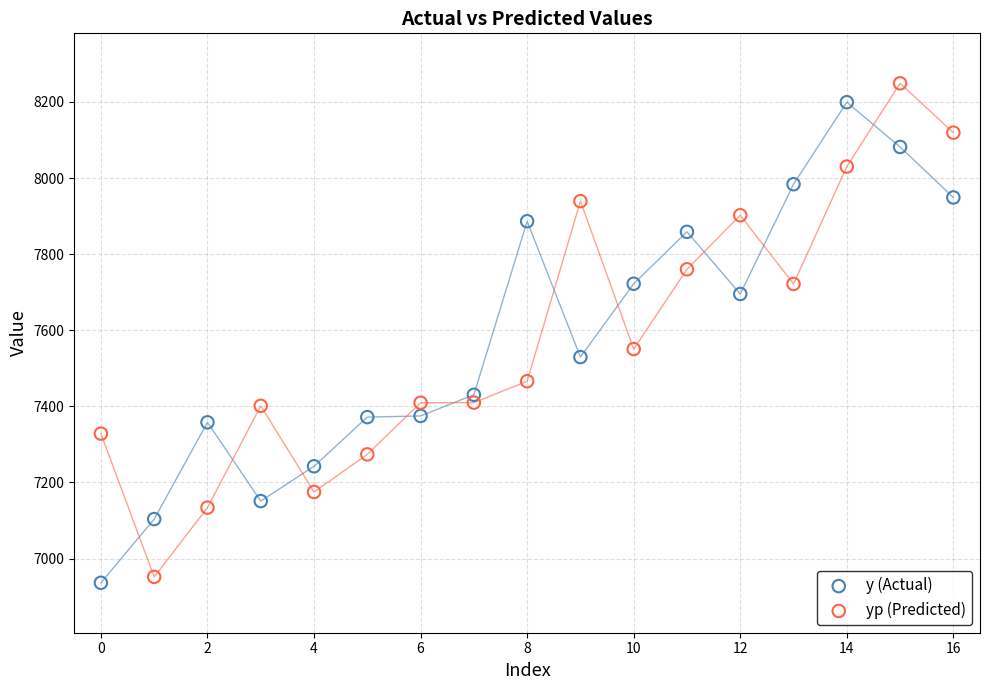

Which series reaches the maximum Y coordinate?

yp (Predicted)